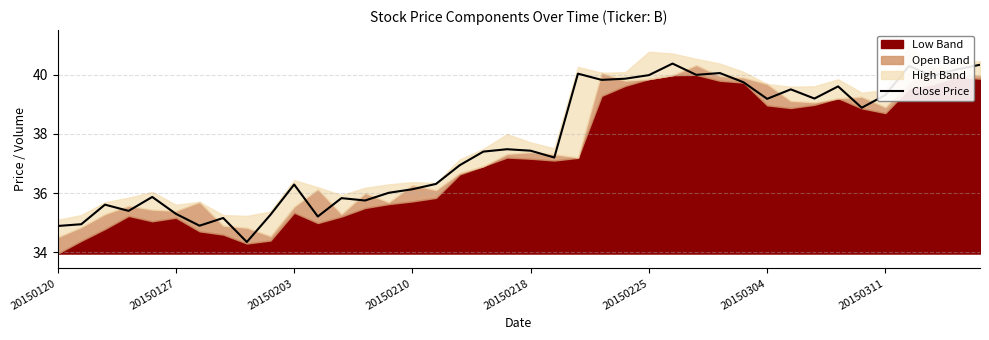

What is the sum of the values at 34 and 26?

79.2